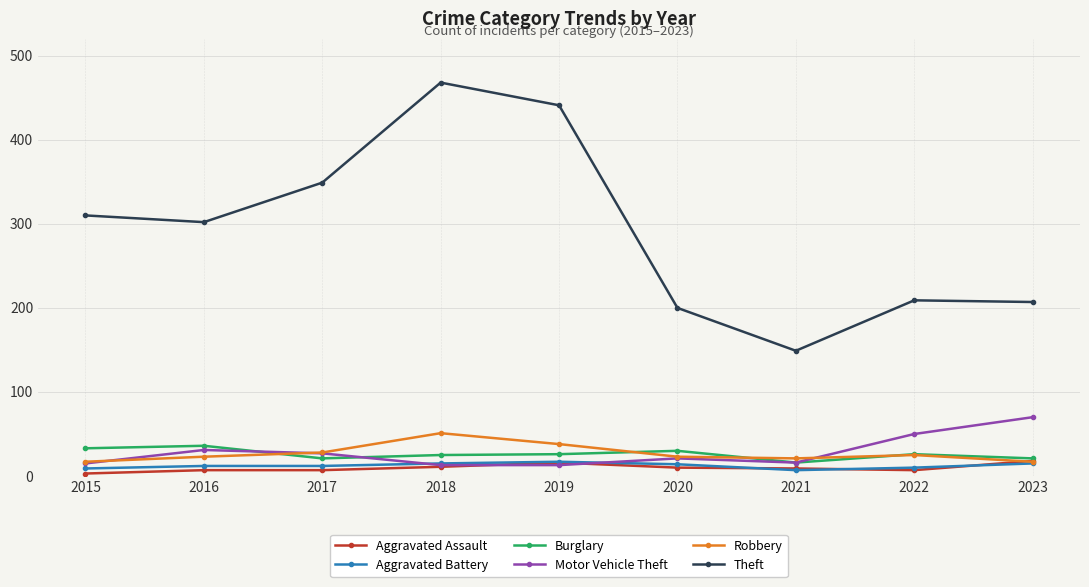

True or false: Theft and Motor Vehicle Theft cross at least once.

False